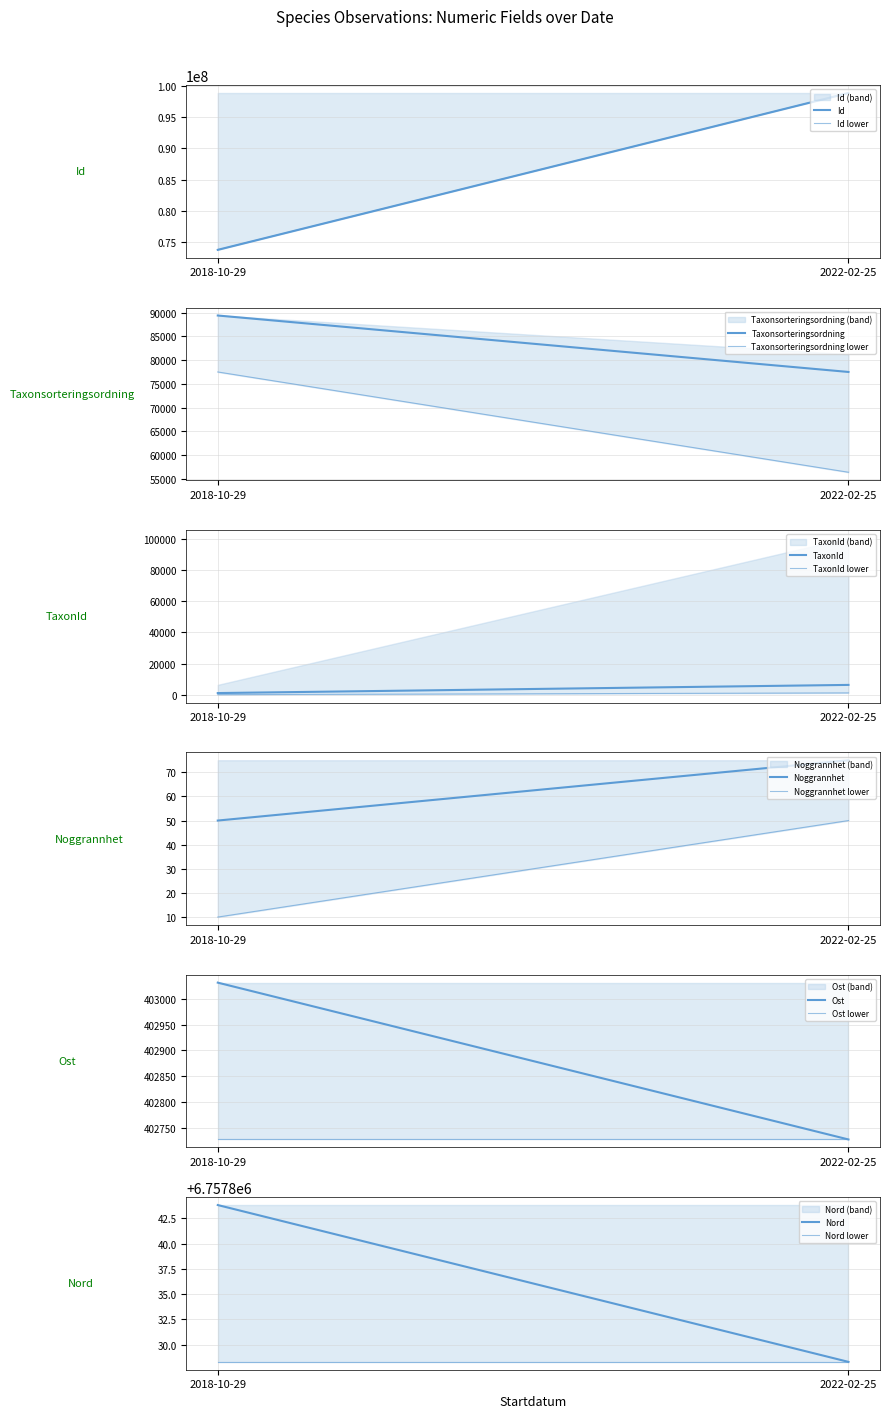

The value of Noggrannhet at 2022-02-25 is 75.0. True or false?

True